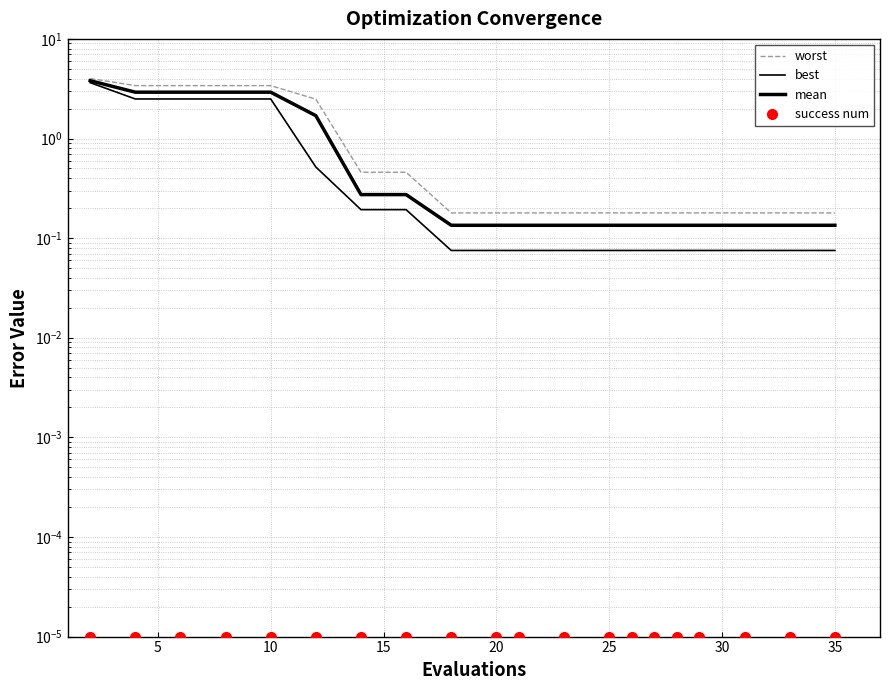

True or false: mean and best intersect in this chart.

False